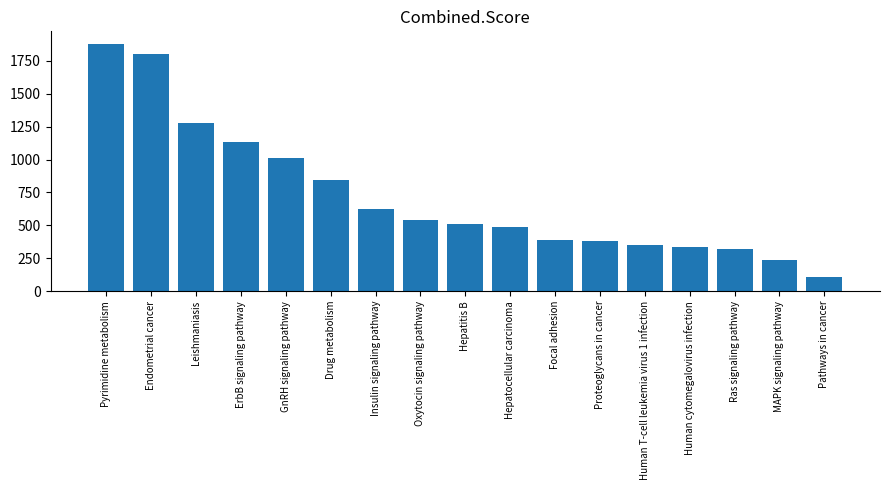

Reading left to right, list all the values displayed in this chart.

Pyrimidine metabolism=1880.6	Endometrial cancer=1802.2	Leishmaniasis=1276.2	ErbB signaling pathway=1130.8	GnRH signaling pathway=1012.6	Drug metabolism=842.3	Insulin signaling pathway=627.1	Oxytocin signaling pathway=541.8	Hepatitis B=508.5	Hepatocellular carcinoma=485.7	Focal adhesion=387.3	Proteoglycans in cancer=377.7	Human T-cell leukemia virus 1 infection=347.2	Human cytomegalovirus infection=335.4	Ras signaling pathway=322.6	MAPK signaling pathway=237.7	Pathways in cancer=108.3